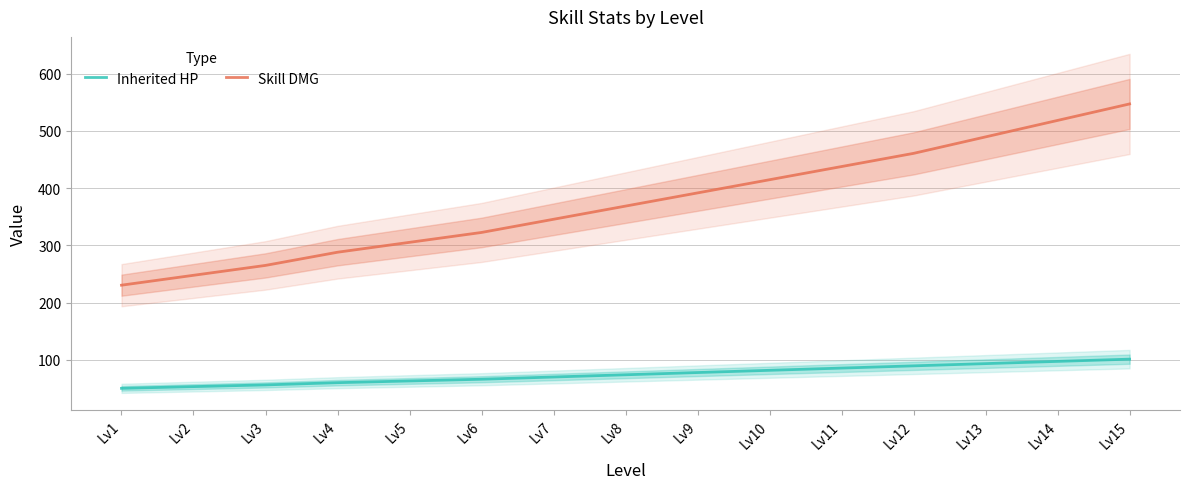

How many lines are shown in the chart?

2